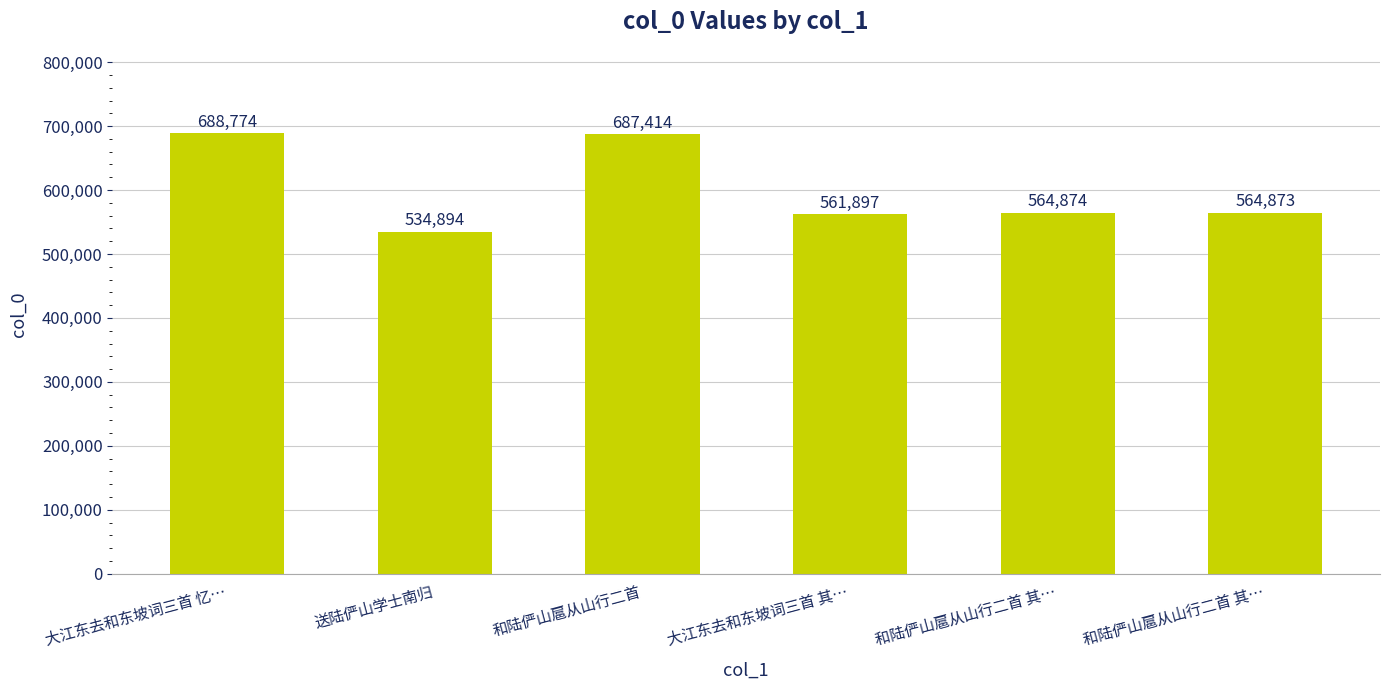

How many categories are shown in the chart?

6